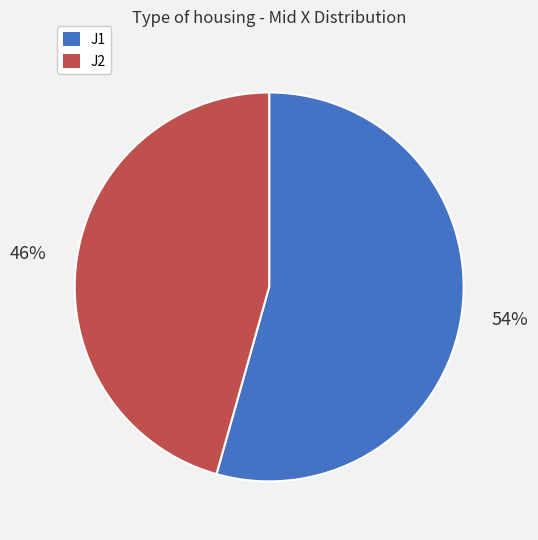

How many segments does this pie chart have?

2